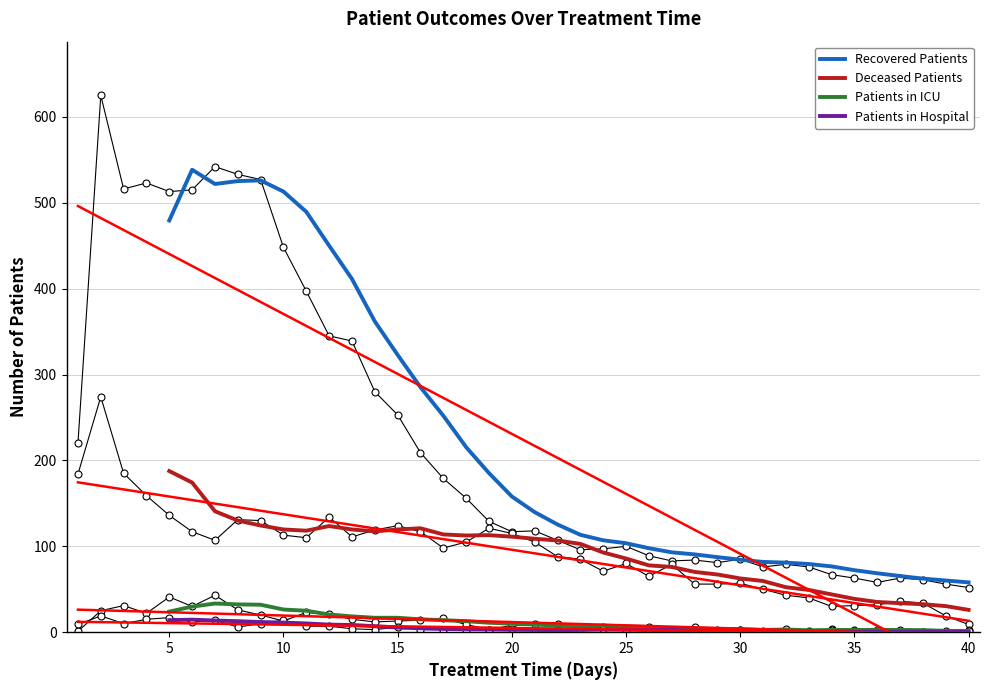

Is it true that Recovered Patients equals 72.2 at 35?

True